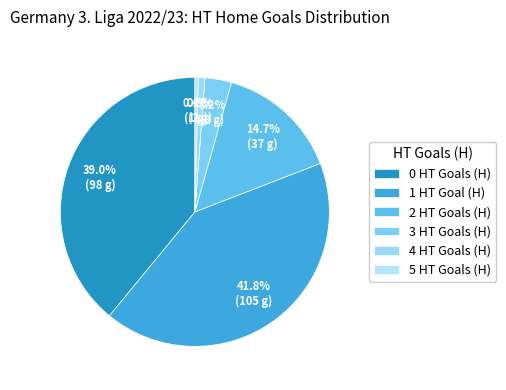

Is there a majority slice in this chart?

No